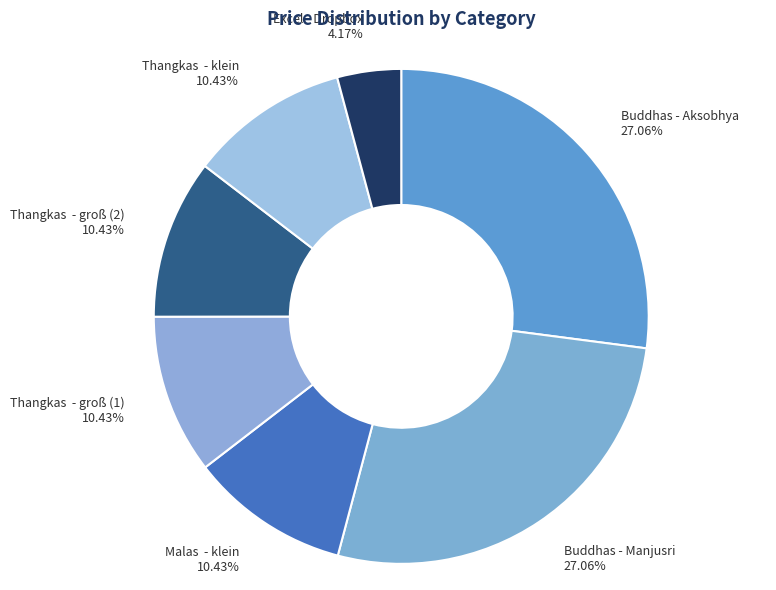

Which has a higher value, Excel - Dropbox or Thangkas - groß (1)?

Thangkas - groß (1)